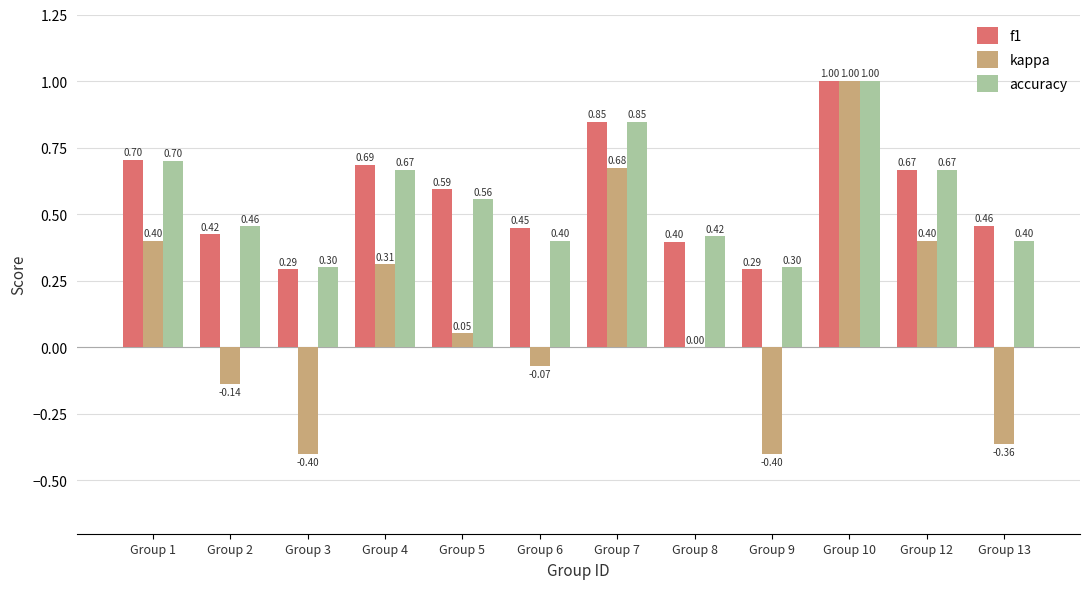

What is the sum of the kappa values at Group 5 and Group 13?

-0.3